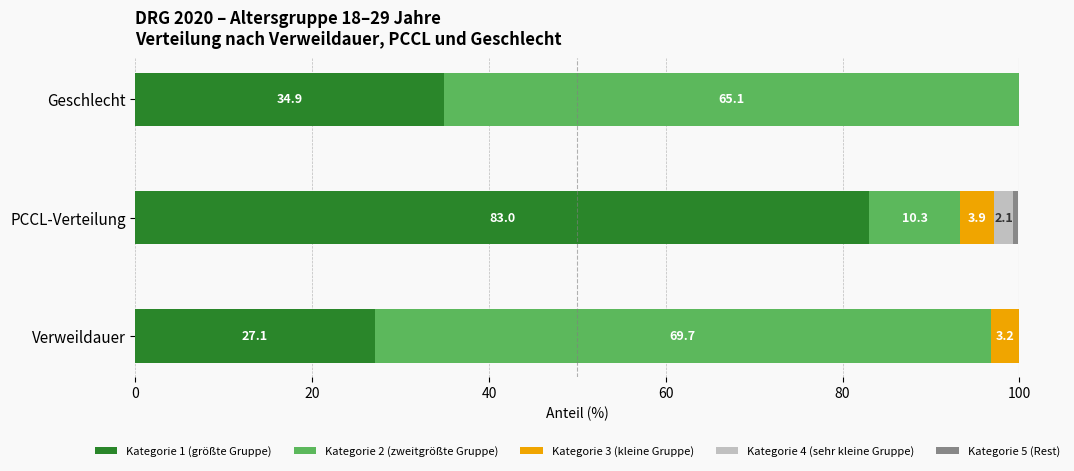

Which category has the highest value in the Kategorie 1 (größte Gruppe) series?

PCCL-Verteilung